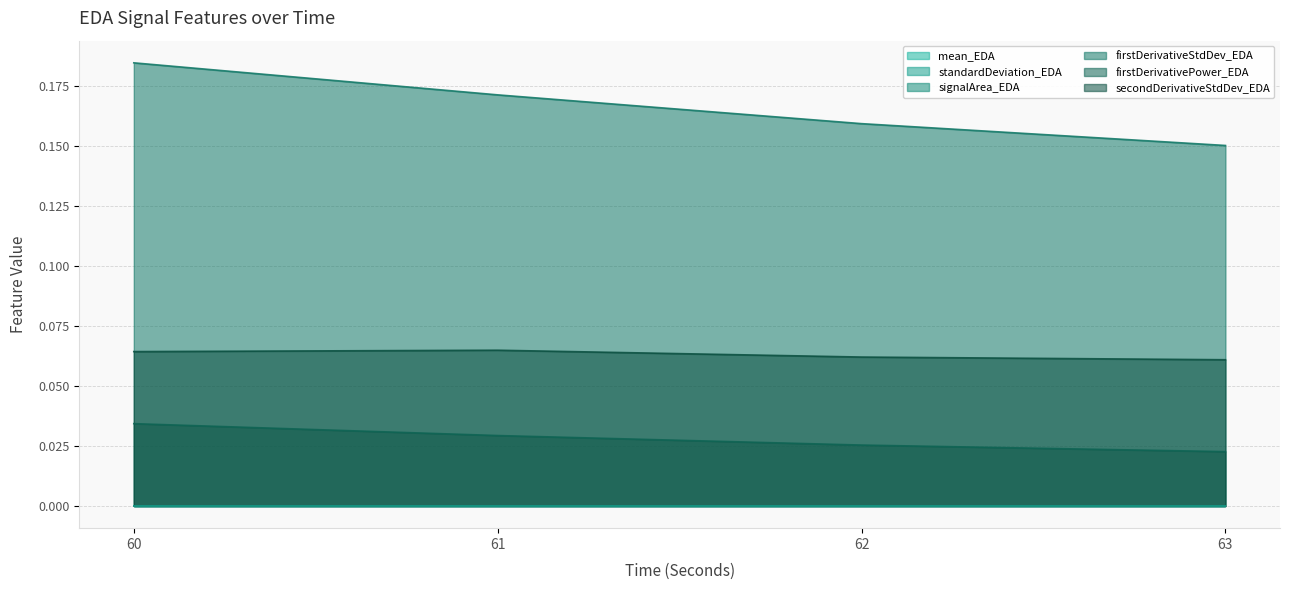

Reading left to right, extract all data points from this chart.

firstDerivativeStdDev_EDA: 0.2	0.2	0.2	0.2
firstDerivativePower_EDA: 0.0	0.0	0.0	0.0
secondDerivativeStdDev_EDA: 0.1	0.1	0.1	0.1